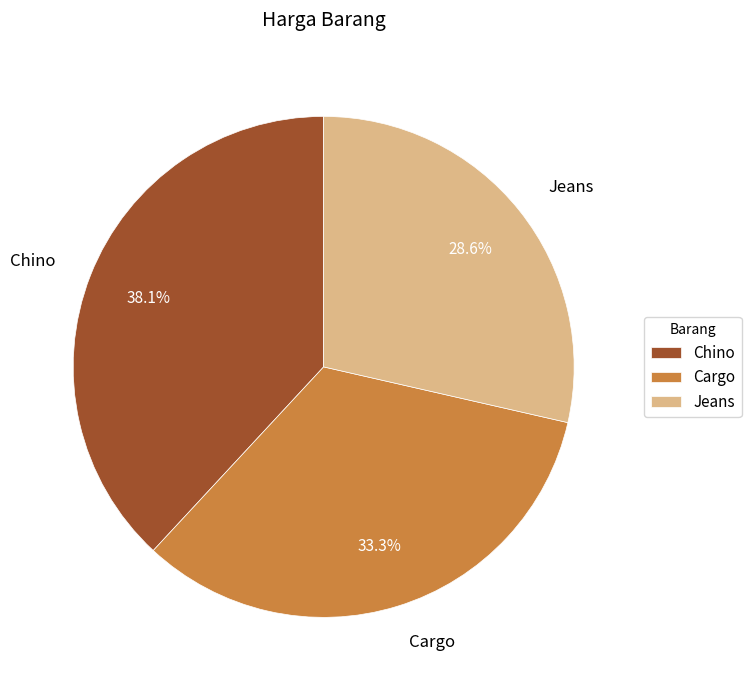

Combined, what portion of the pie is Jeans and Cargo?

61.9%